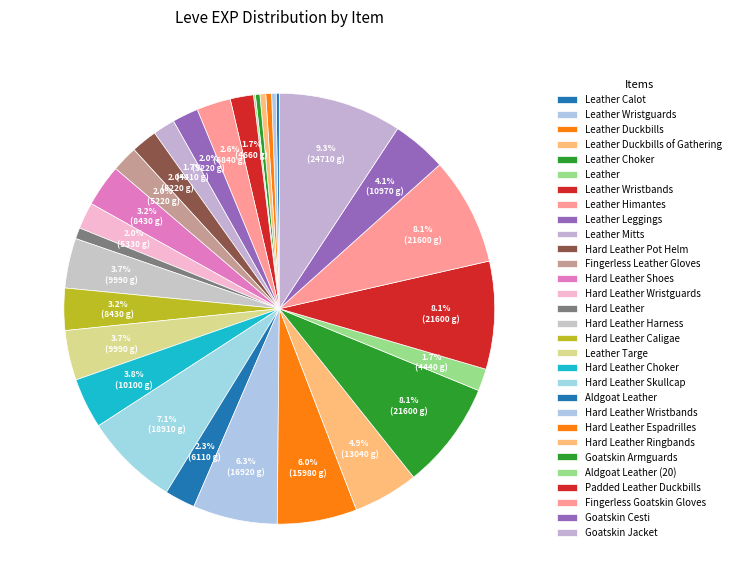

Rank the categories by value from lowest to highest.

Leather, Leather Calot, Leather Wristguards, Leather Choker, Leather Duckbills, Leather Duckbills of Gathering, Hard Leather, Leather Mitts, Aldgoat Leather (20), Leather Wristbands, Leather Leggings, Hard Leather Pot Helm, Fingerless Leather Gloves, Hard Leather Wristguards, Aldgoat Leather, Leather Himantes, Hard Leather Shoes, Hard Leather Caligae, Hard Leather Harness, Leather Targe, Hard Leather Choker, Goatskin Cesti, Hard Leather Ringbands, Hard Leather Espadrilles, Hard Leather Wristbands, Hard Leather Skullcap, Goatskin Armguards, Padded Leather Duckbills, Fingerless Goatskin Gloves, Goatskin Jacket